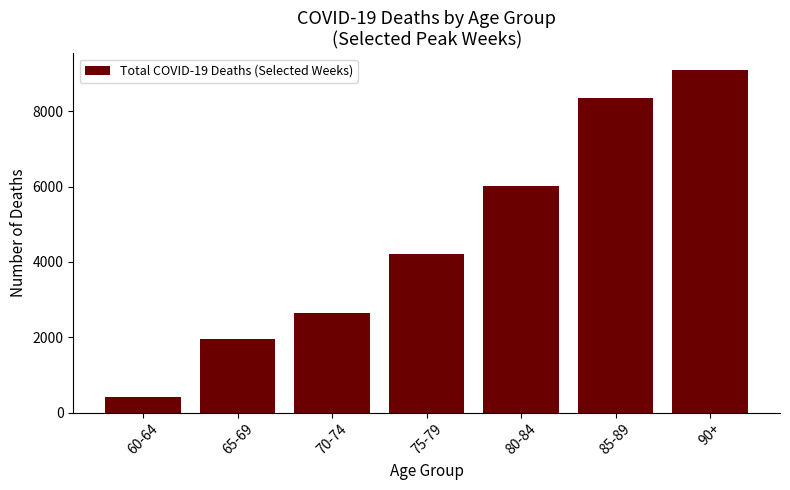

How many bars are there in total?

7